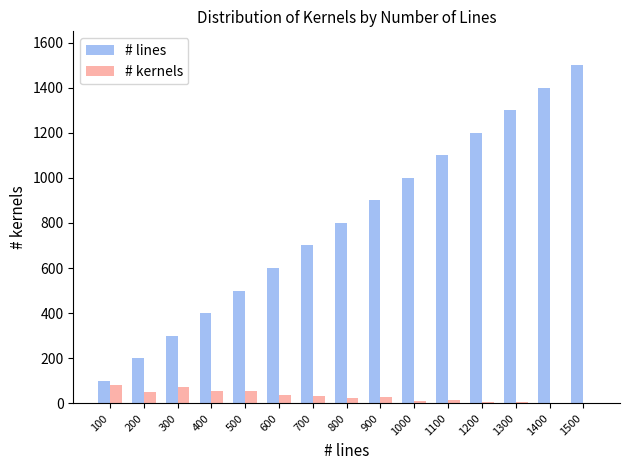

What is the highest value of the # kernels series?

82